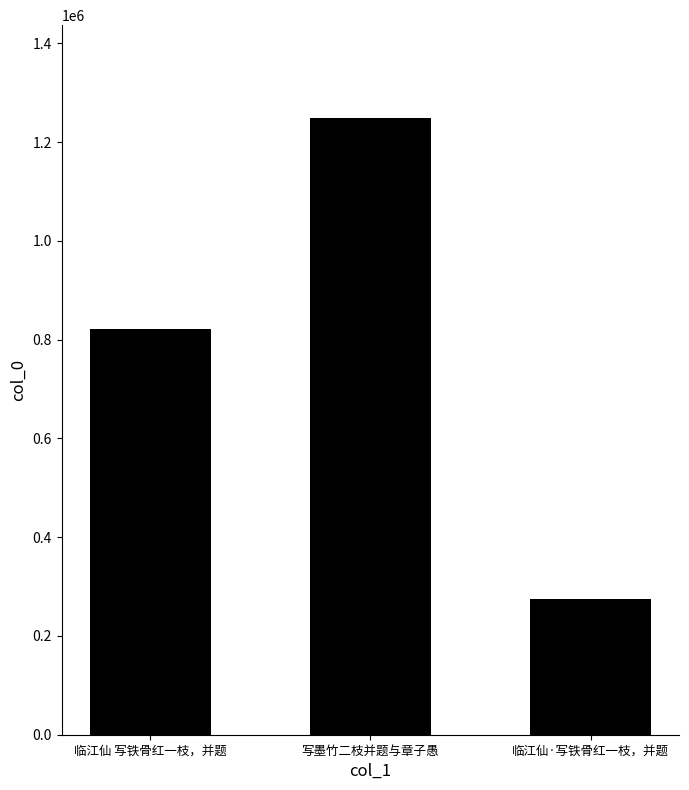

Which category has the lowest value across all series?

临江仙·写铁骨红一枝，并题